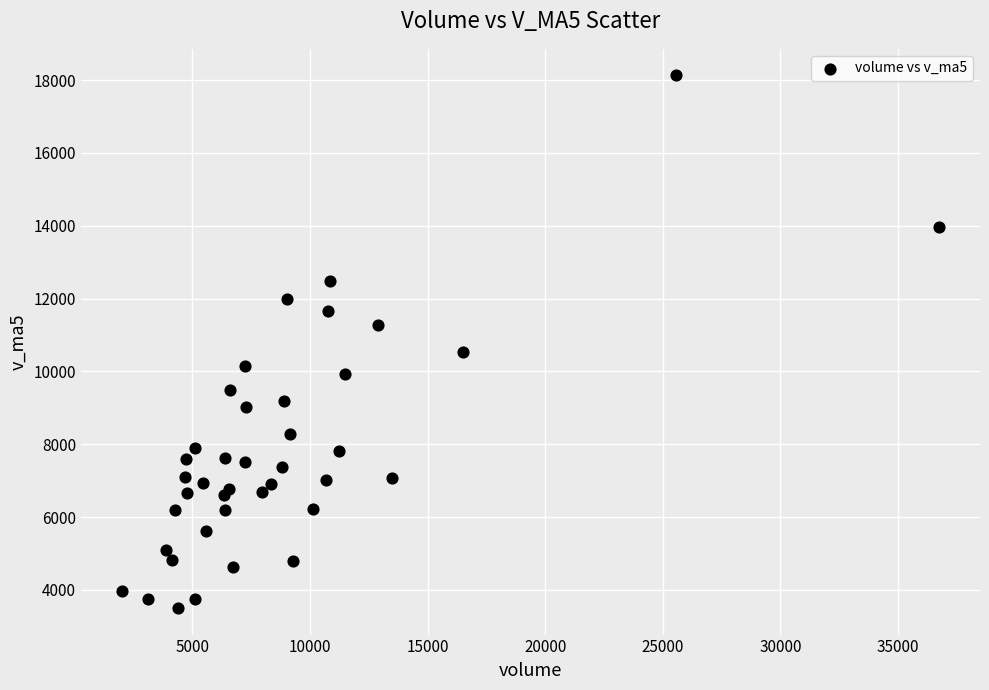

What Y value in the scatter plot is closest to 10816?

10525.7